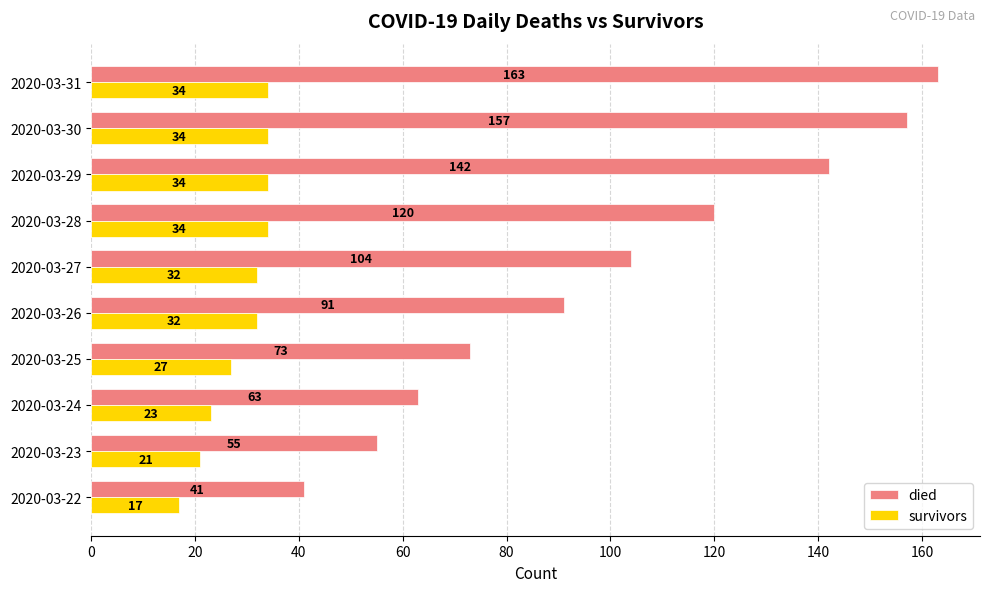

List the labels in order of died value, largest first.

2020-03-31, 2020-03-30, 2020-03-29, 2020-03-28, 2020-03-27, 2020-03-26, 2020-03-25, 2020-03-24, 2020-03-23, 2020-03-22